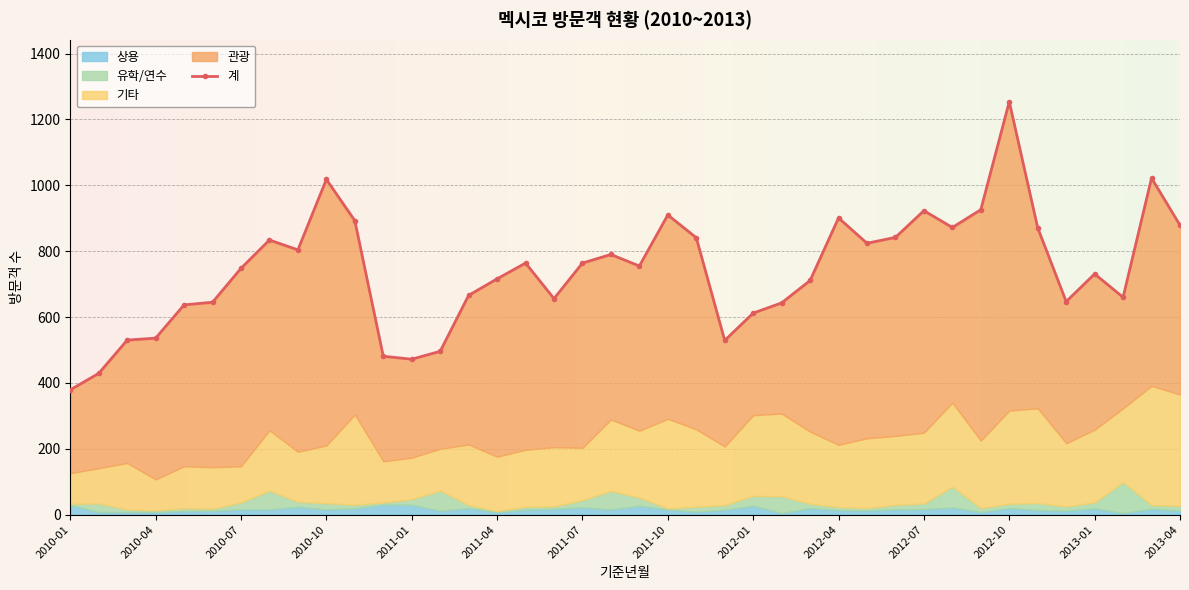

How many values in the 계 series are below 755?

20